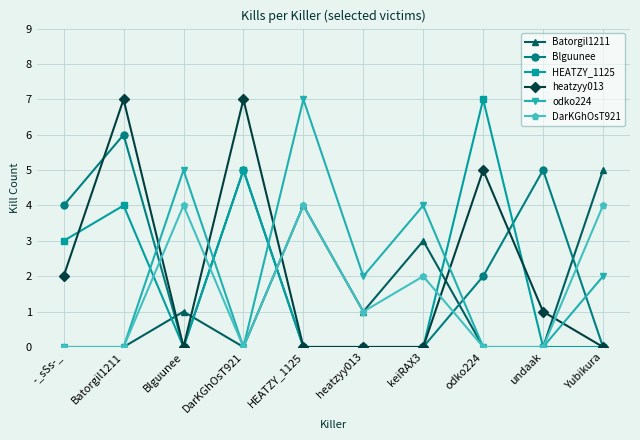

Is it true that DarKGhOsT921 equals 0 at odko224?

True